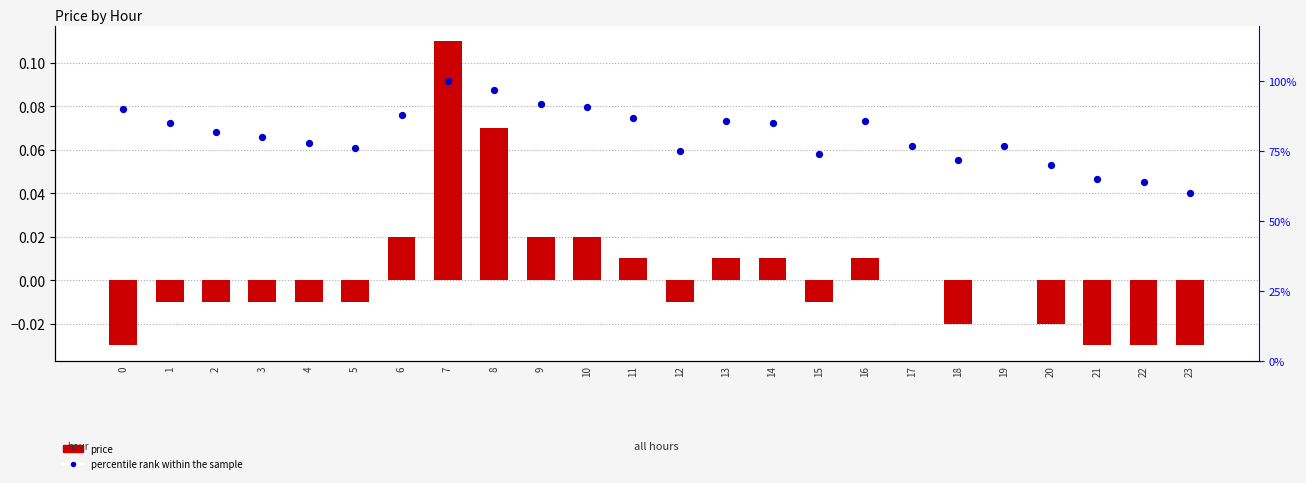

Which series has the largest total across all categories?

percentile rank within the sample